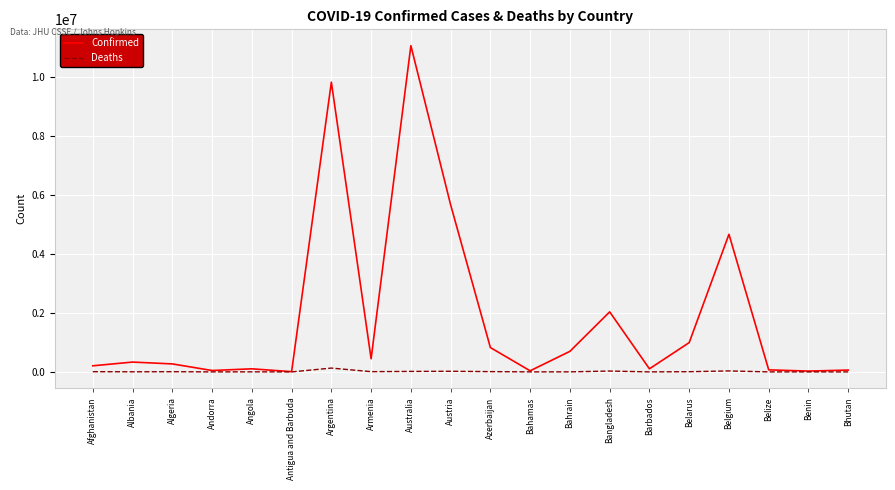

Which series has the largest total across all categories?

Confirmed